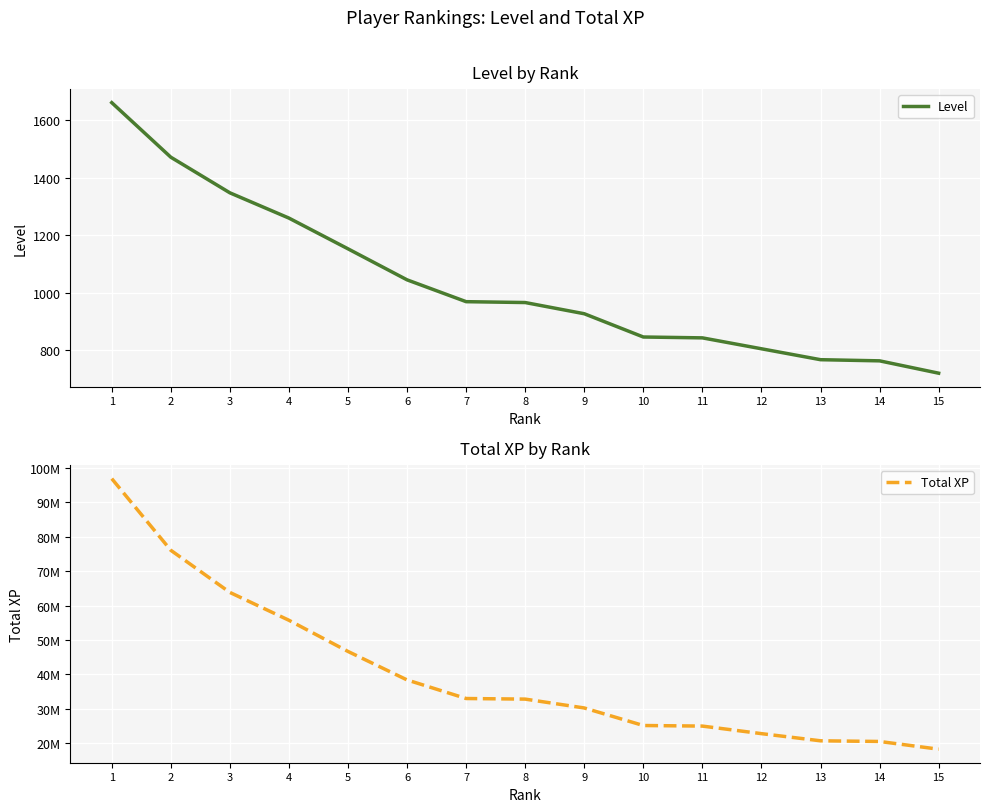

What are all the series names shown in the legend?

Level, Total XP